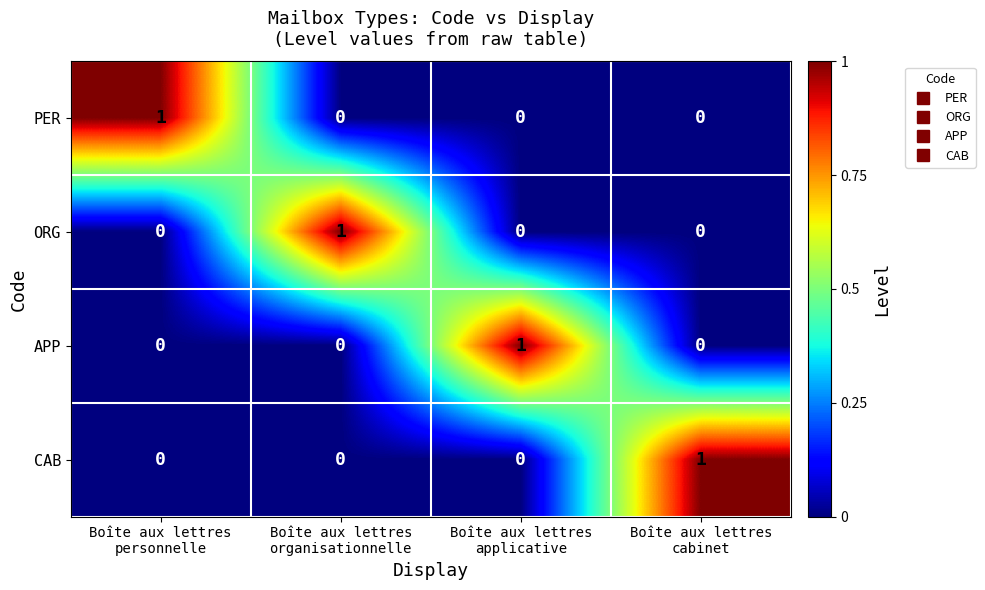

Count the number of categories in the chart.

4